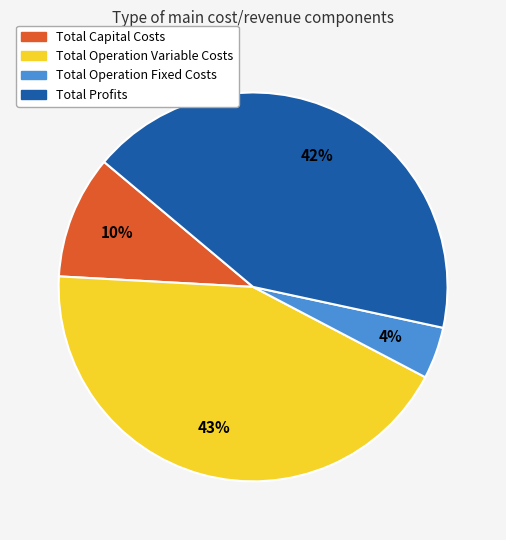

To the nearest percent, what is the average slice percentage?

25%